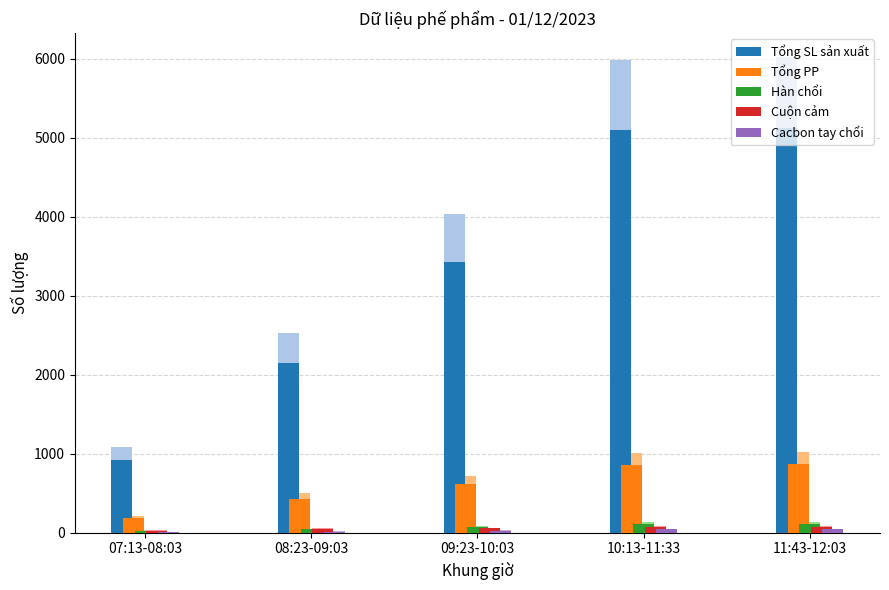

True or false: Cuộn cảm has a value of 98.9 at 10:13-11:33.

False